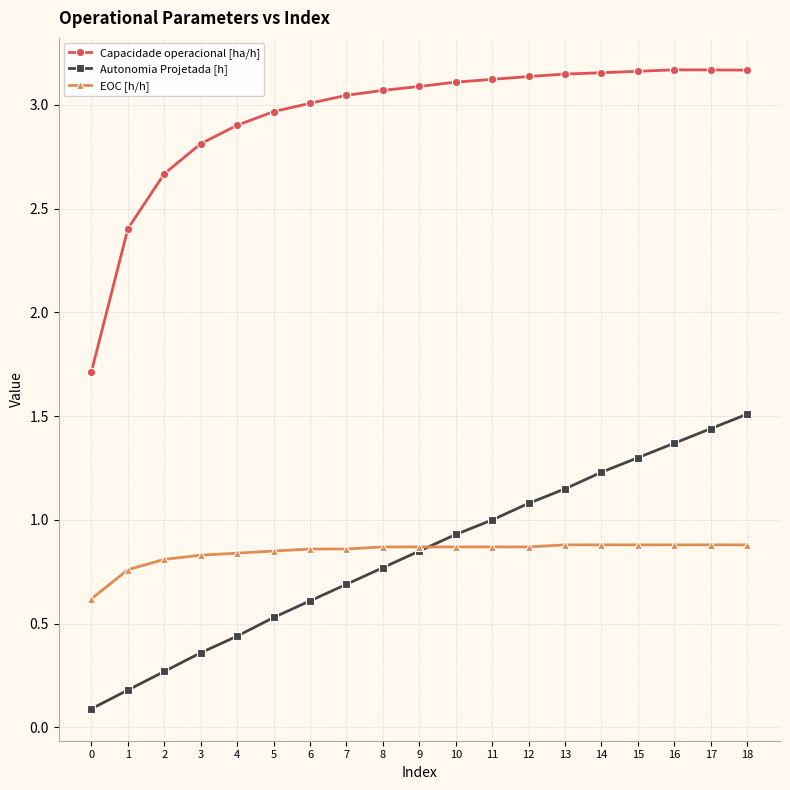

Which series changed the most between 4 and 10?

Autonomia Projetada [h]